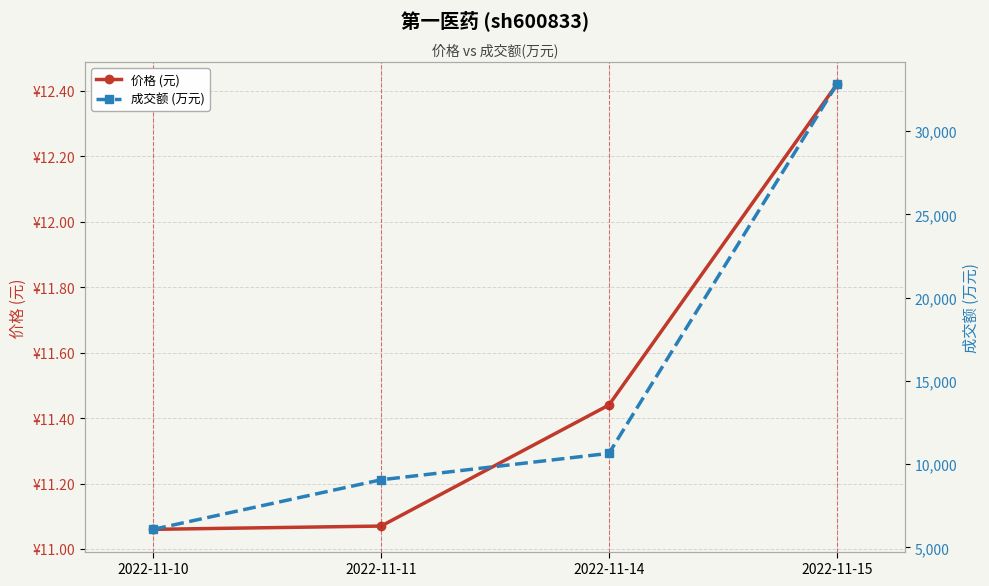

The 价格 (元) series shows 11.1 at 2022-11-11. True or false?

True